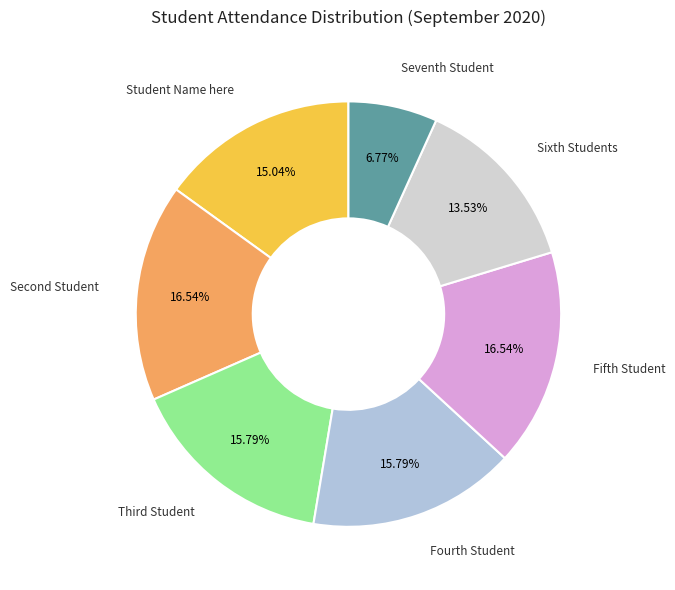

How many segments does this pie chart have?

7